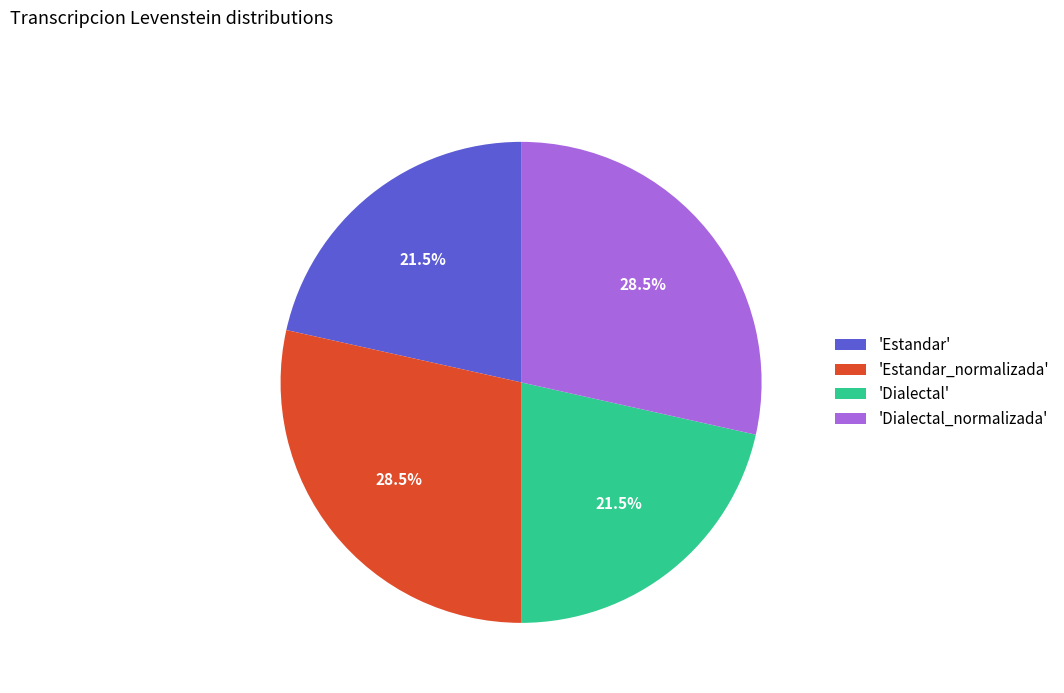

Combined, do 'Estandar' and 'Dialectal' account for over 50%?

No